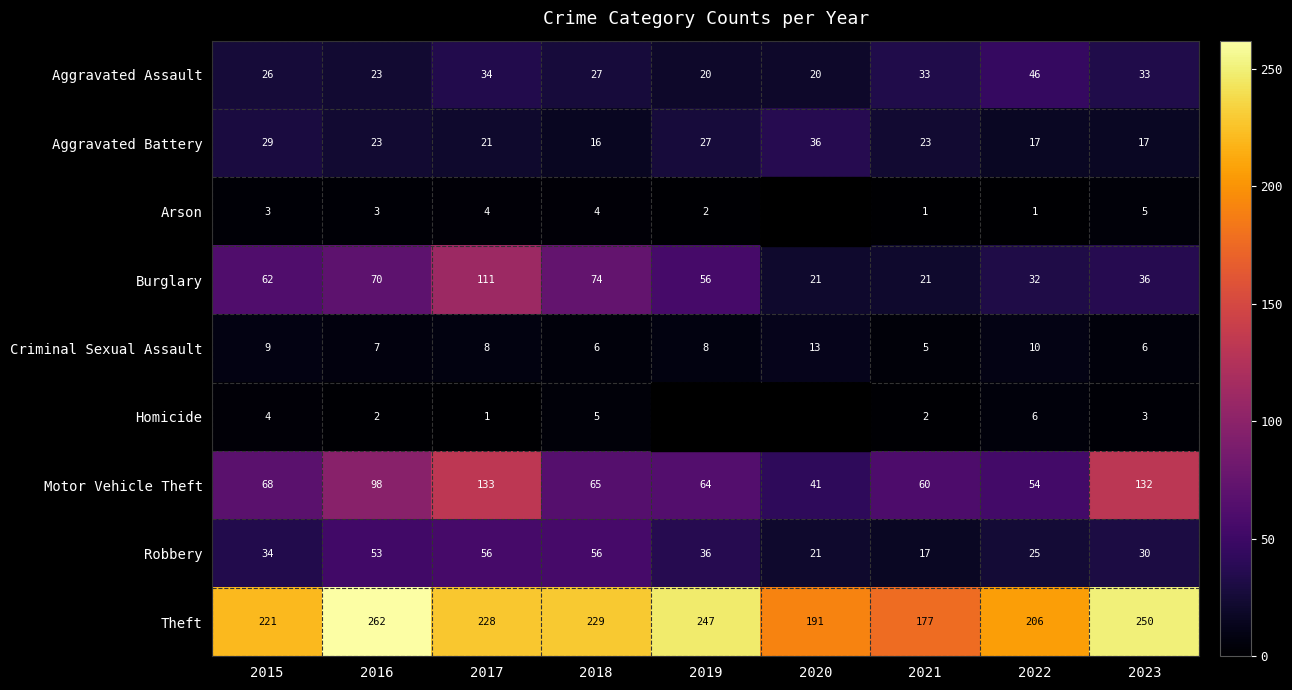

What is the minimum value shown in the chart?

1.0